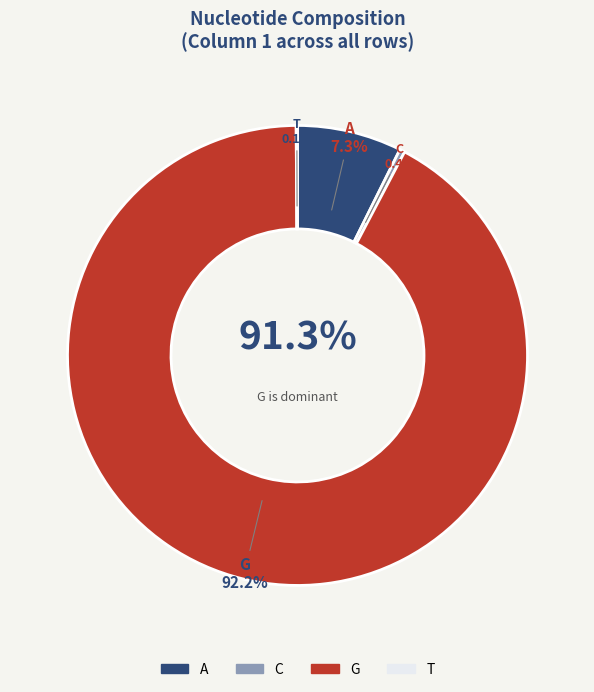

How many segments does this pie chart have?

4